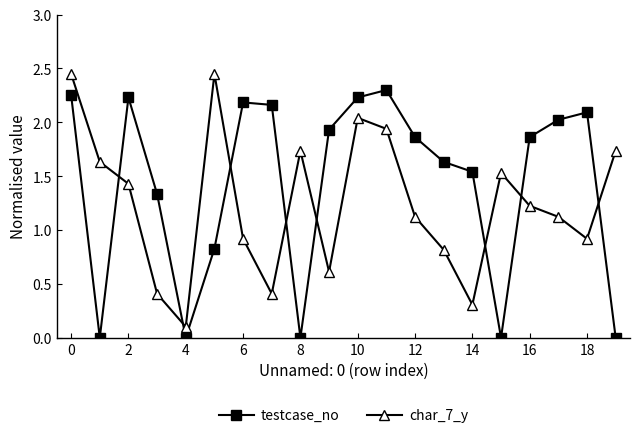

Which series ends up on top after the final intersection of testcase_no and char_7_y?

char_7_y